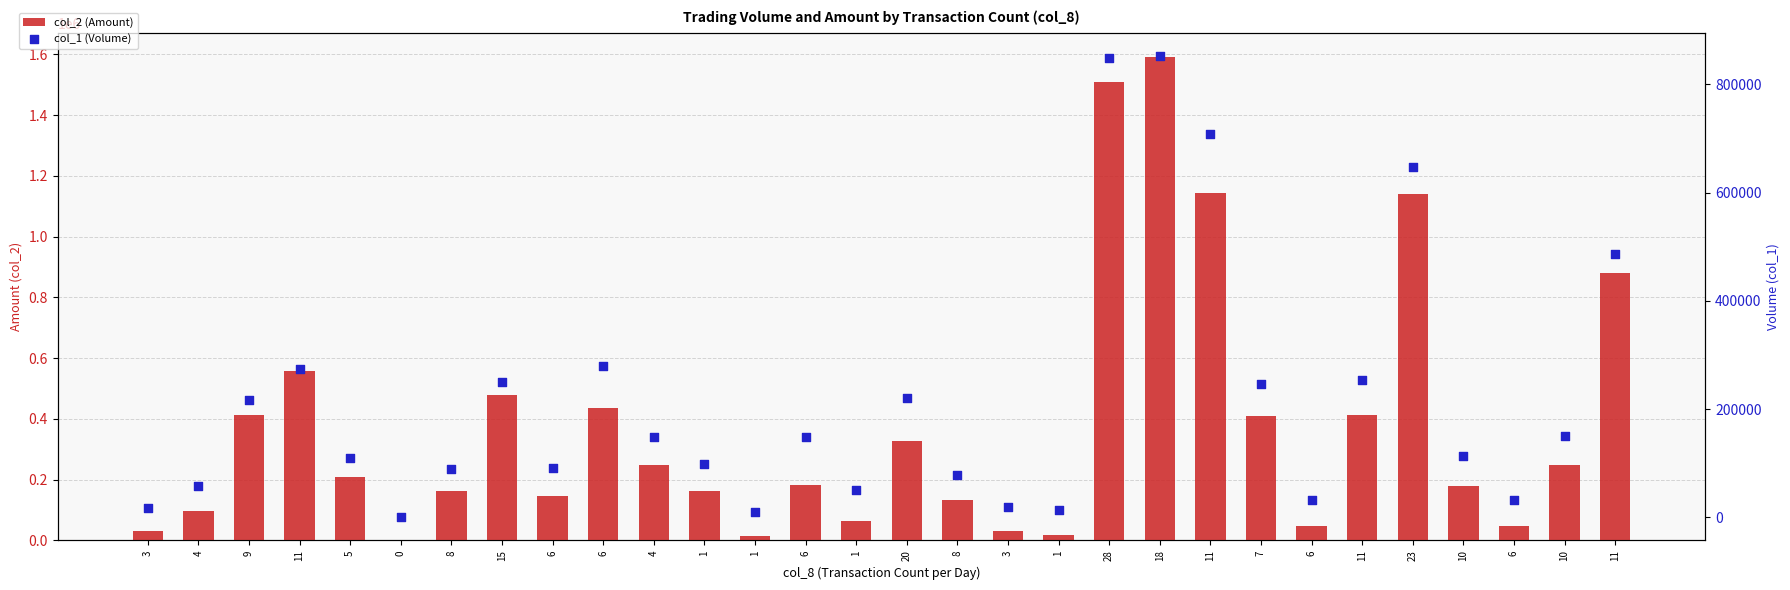

Which series has the widest spread of Y values?

col_2 (Amount)